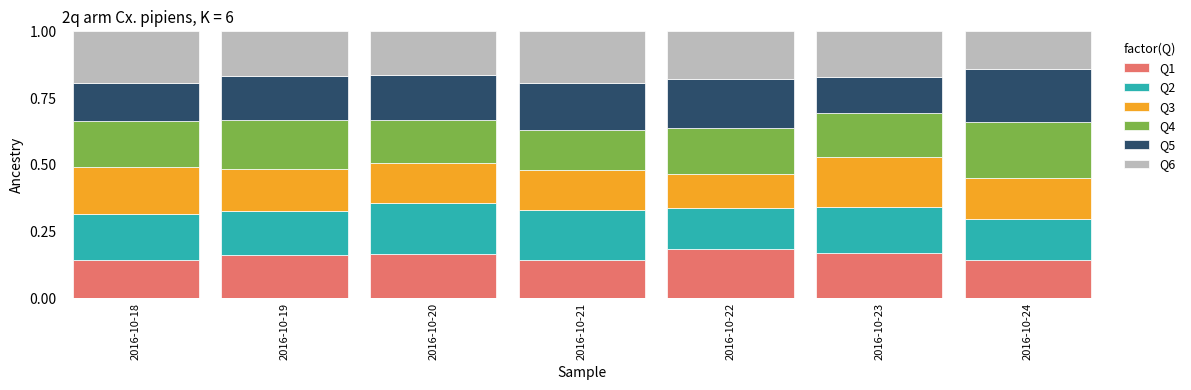

Is it true that Q1 equals 0.3 at 2016-10-20?

False